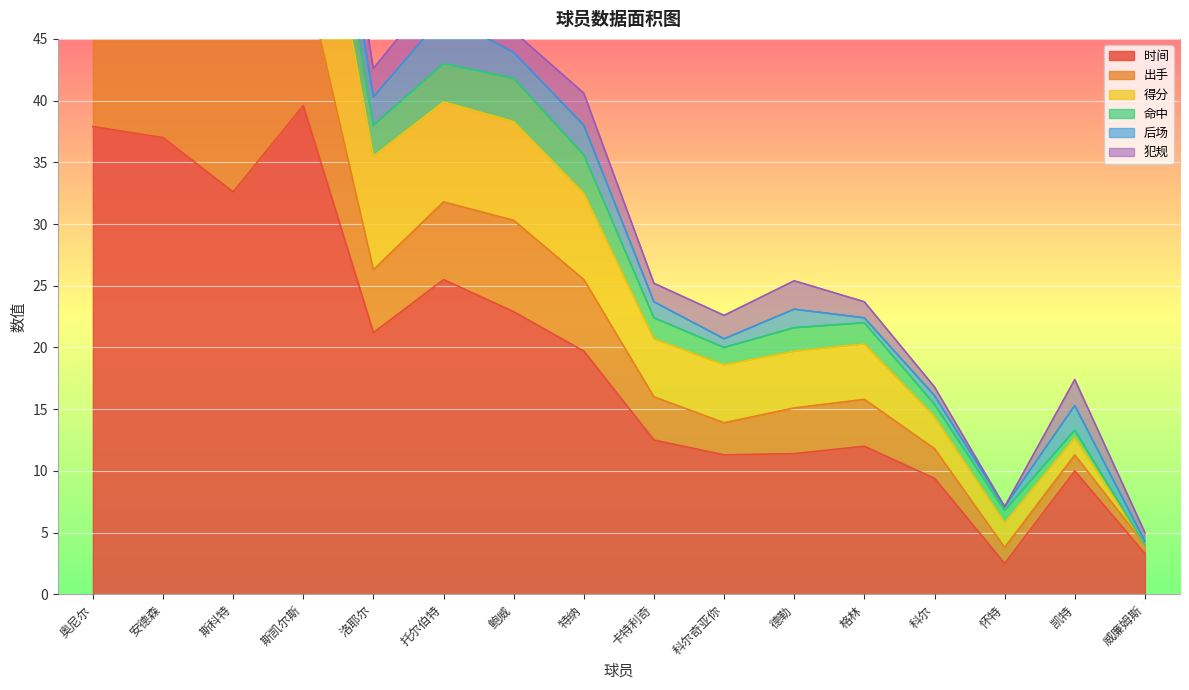

Is it true that 时间 equals 37.9 at 奥尼尔?

True